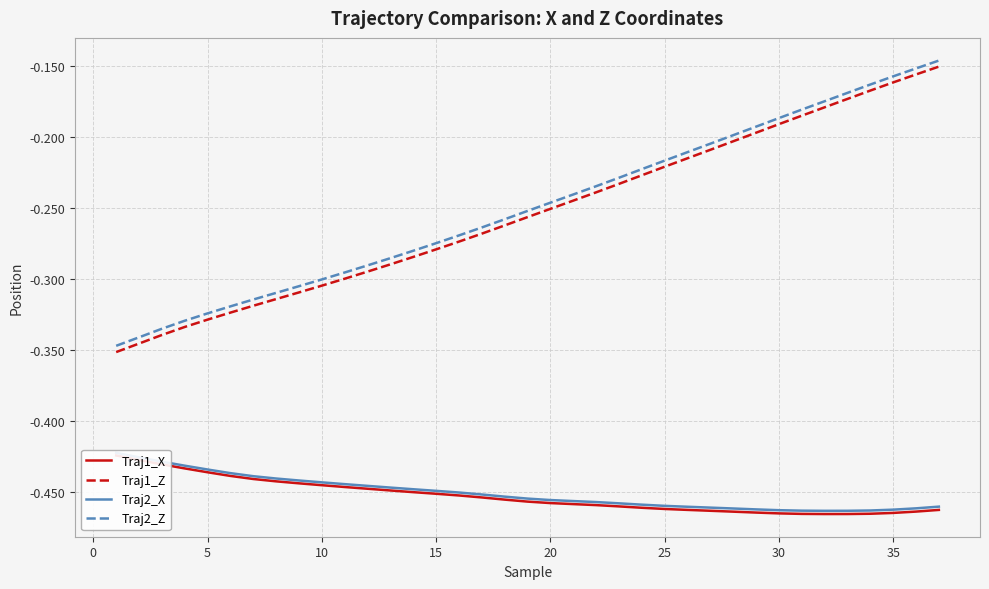

How many distinct data groups are displayed?

4